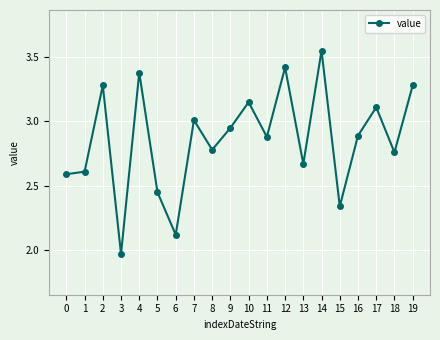

At which category does the data reach its first local peak?

2